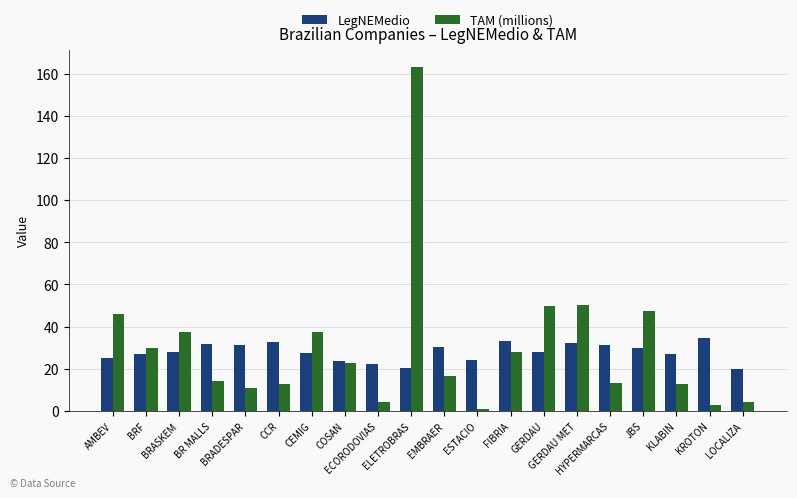

What is the lowest value of the LegNEMedio series?

20.0